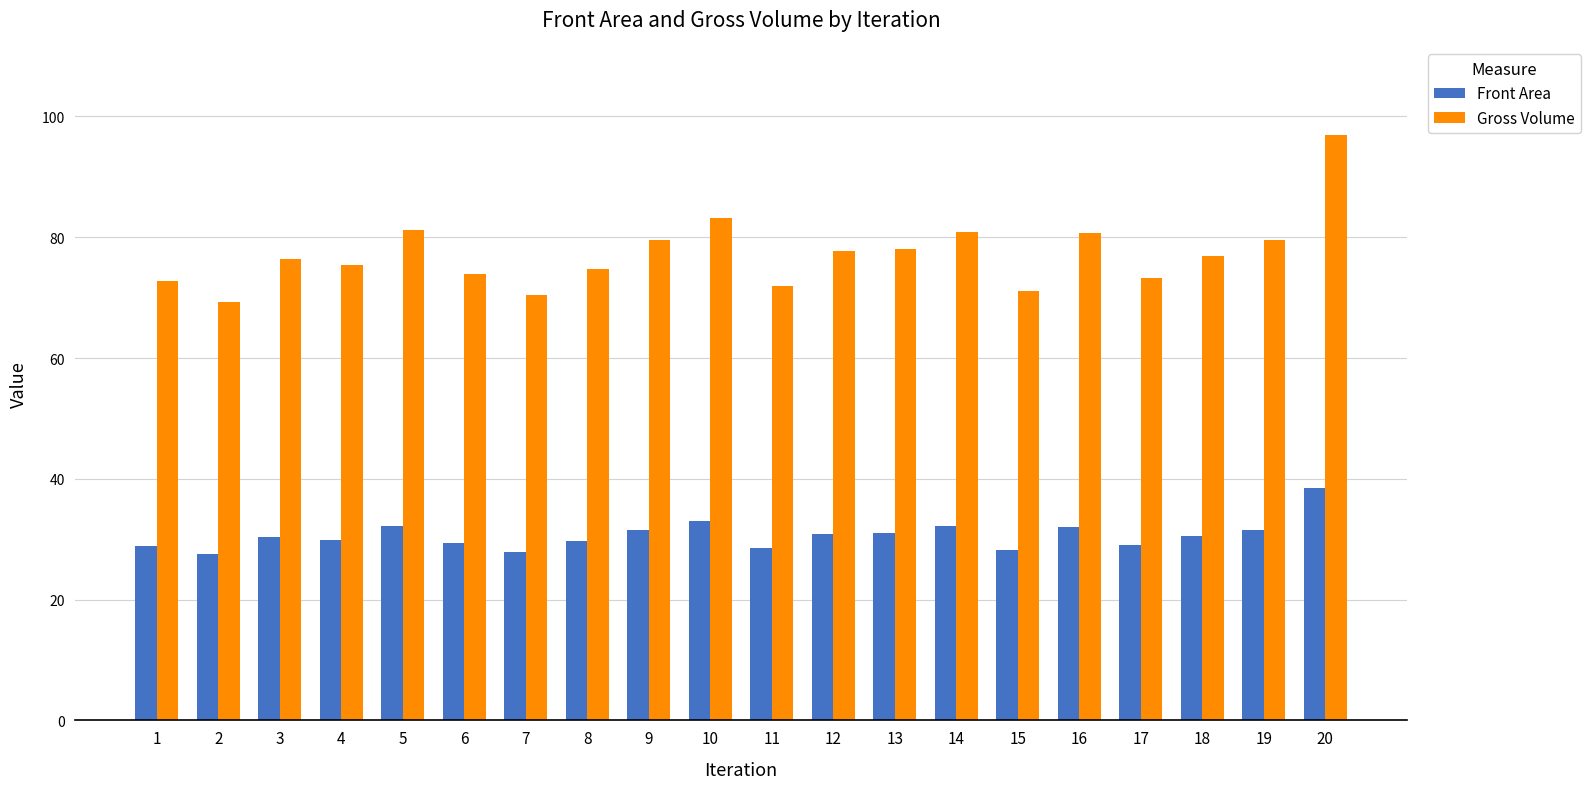

At which label does Gross Volume first exceed 76?

3